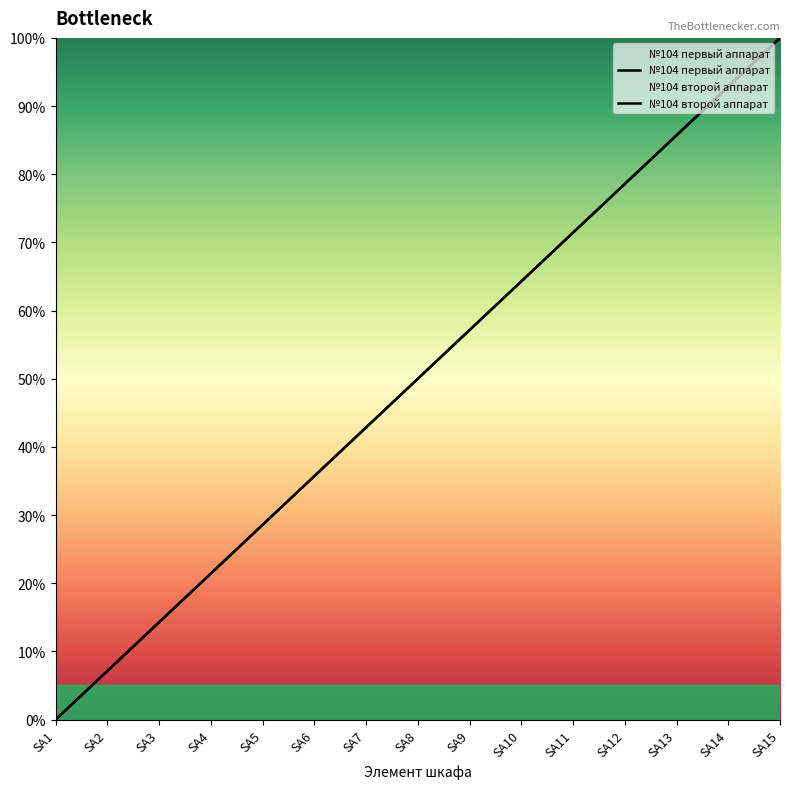

Where is №104 второй аппарат nearest to the value 50?

SA8